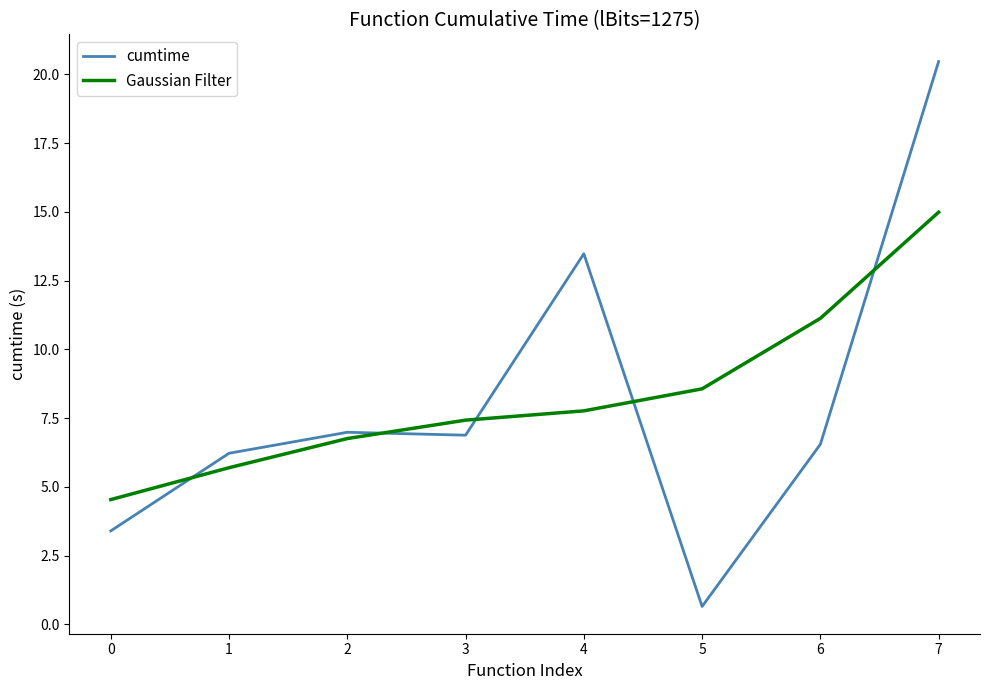

Reading left to right, list all the values displayed in this chart.

cumtime: 3.4	6.2	7.0	6.9	13.5	0.7	6.5	20.5
Gaussian Filter: 4.5	5.7	6.8	7.4	7.8	8.6	11.1	15.0